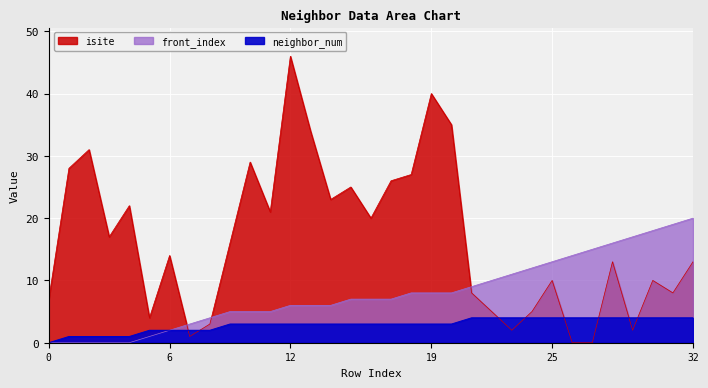

What is the average value of the neighbor_num series?

3